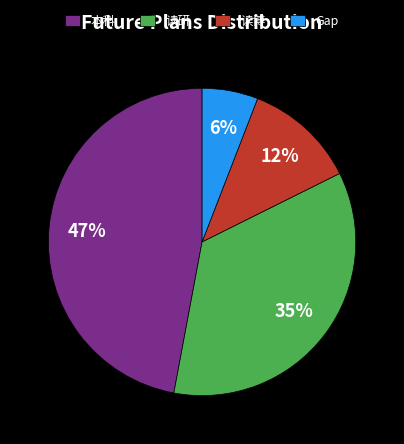

How many segments does this pie chart have?

4